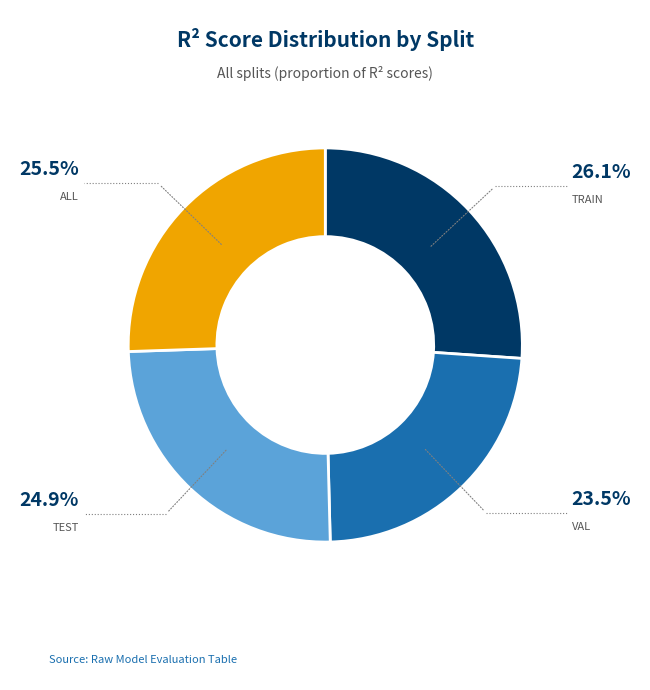

Is there any slice that represents more than half of the pie?

No